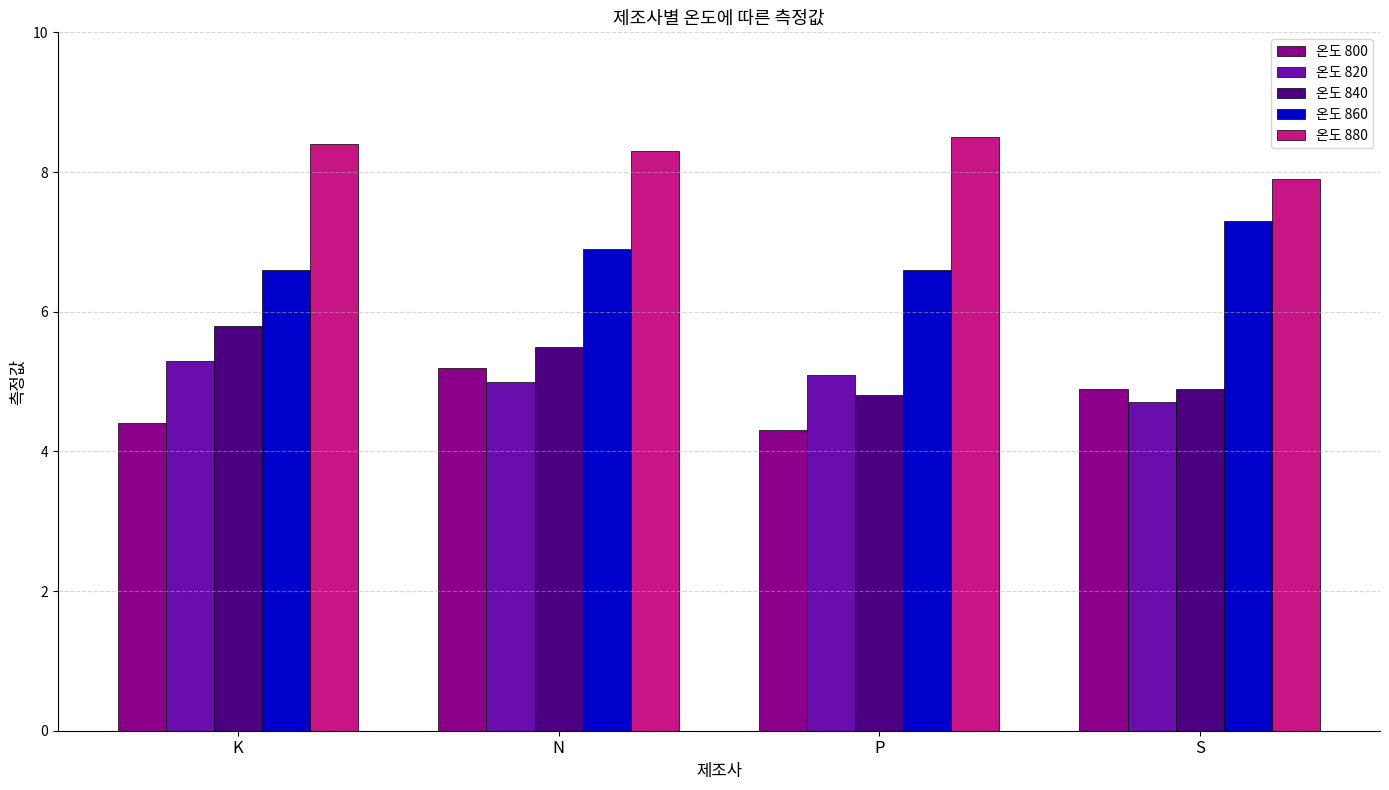

List the series in order of their peak value, highest first.

온도 880, 온도 860, 온도 840, 온도 820, 온도 800